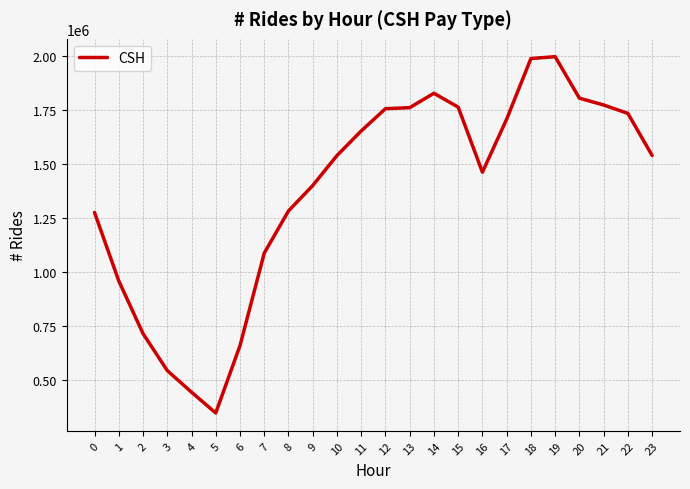

How many lines are shown in the chart?

1